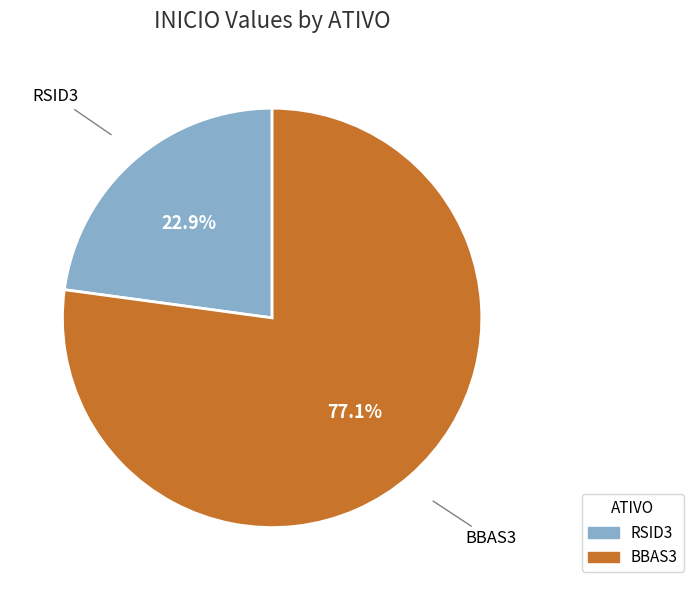

Combined, do RSID3 and BBAS3 account for over 50%?

Yes